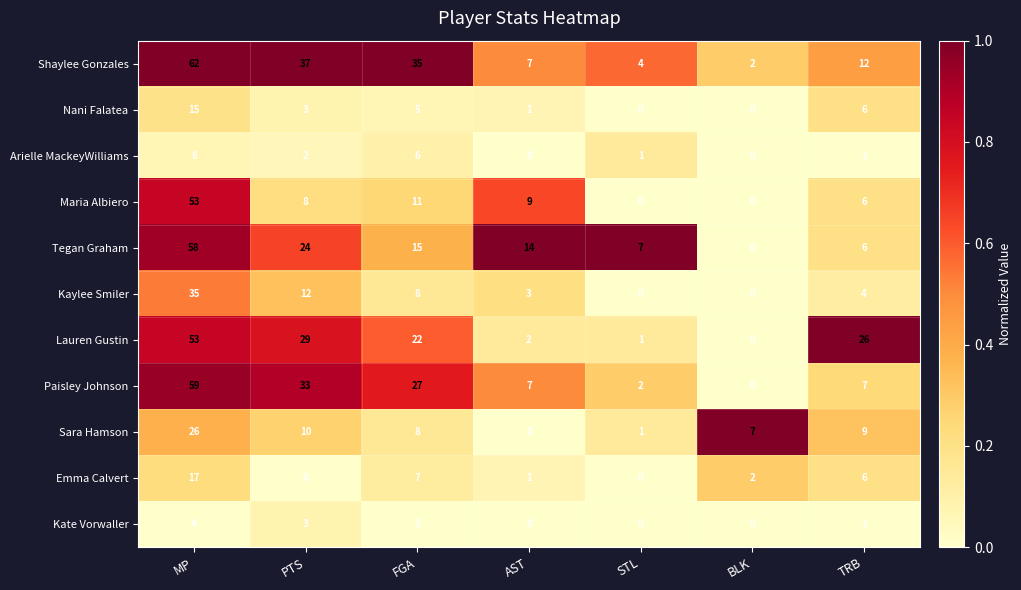

Is it true that Lauren Gustin equals 1 at STL?

True